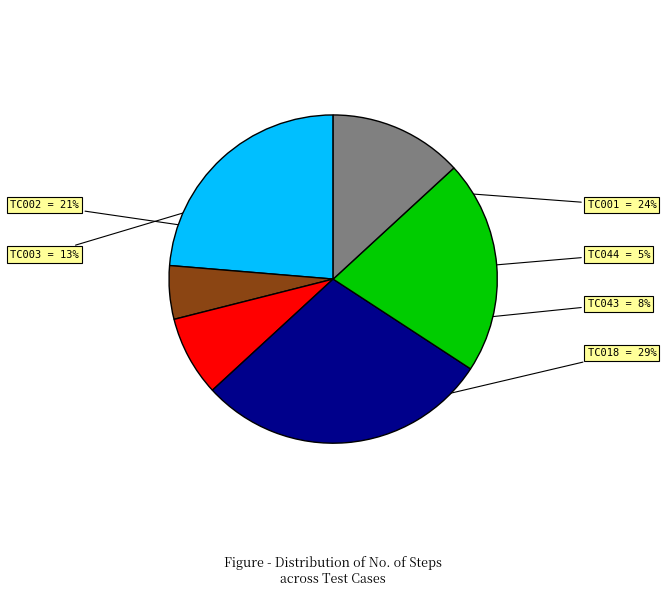

To the nearest percent, what is the average slice percentage?

17%